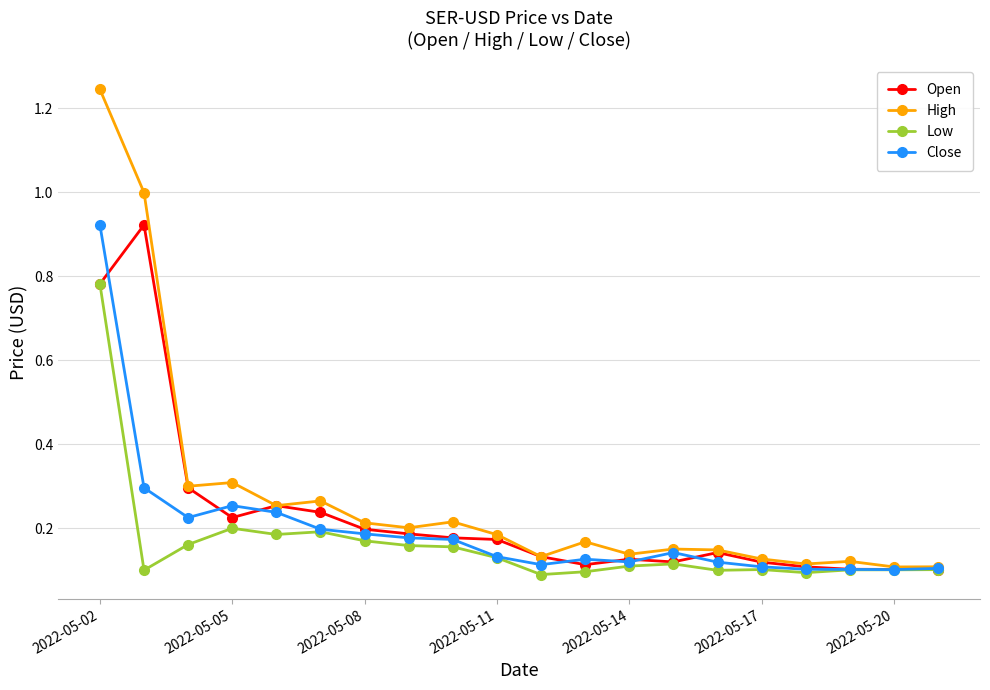

True or false: Low has more than 0 interior local peaks.

True